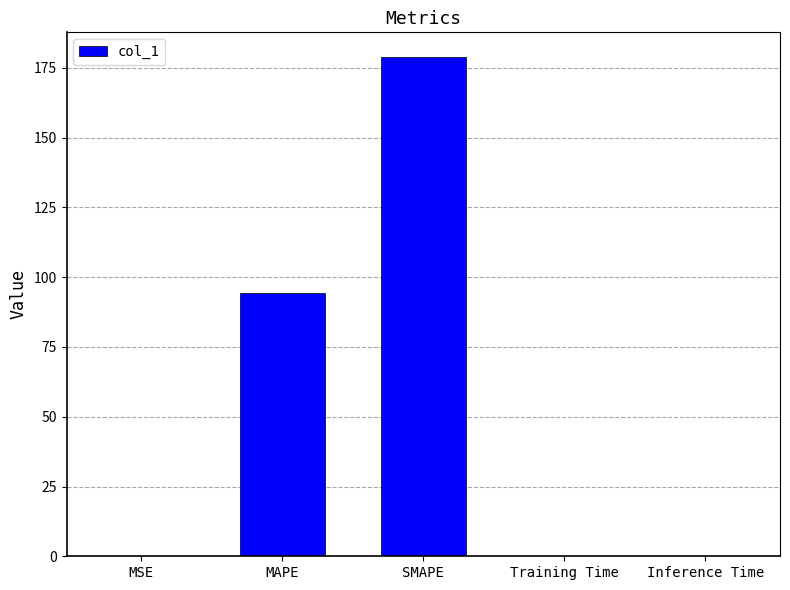

What is the sum of all values?

273.6